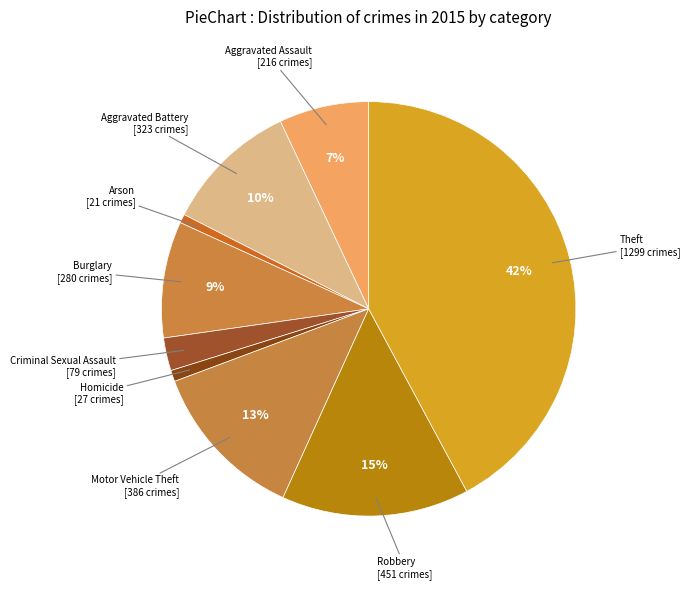

Combined, do Burglary and Aggravated Assault account for over 50%?

No